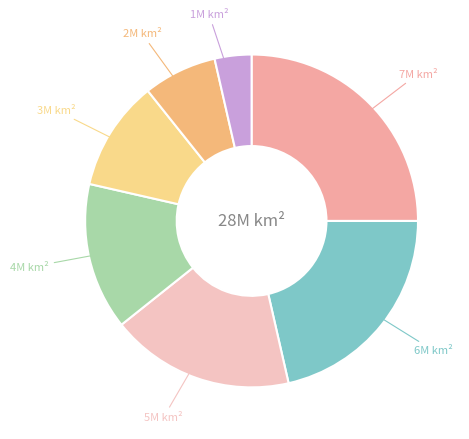

Does any single category account for the majority?

No